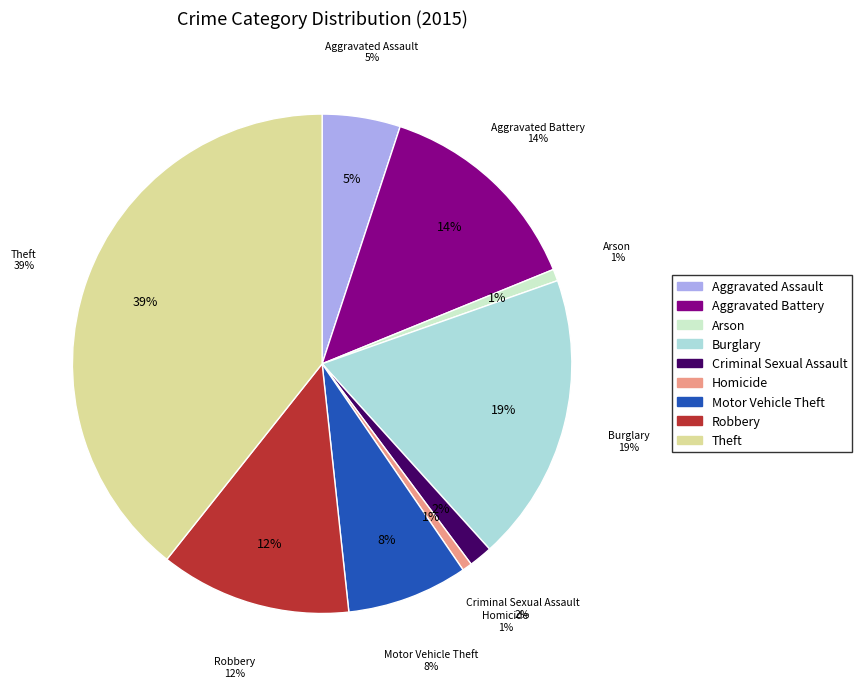

True or false: Motor Vehicle Theft accounts for 2% of the total.

False